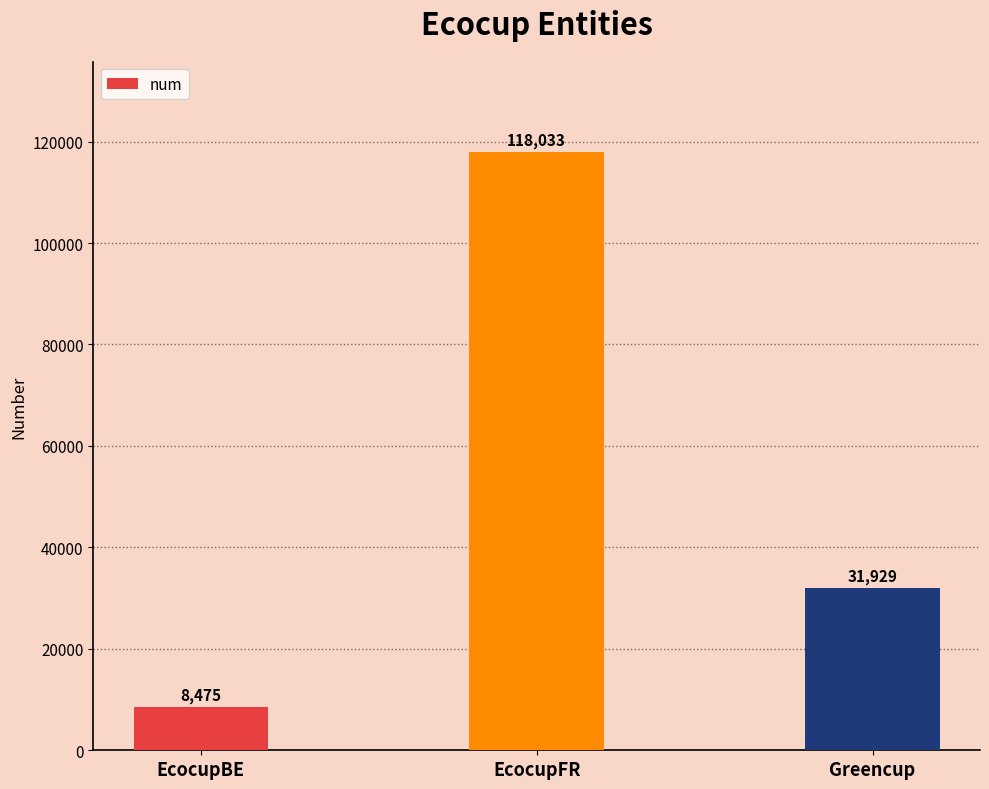

What is the sum of all values?

158437